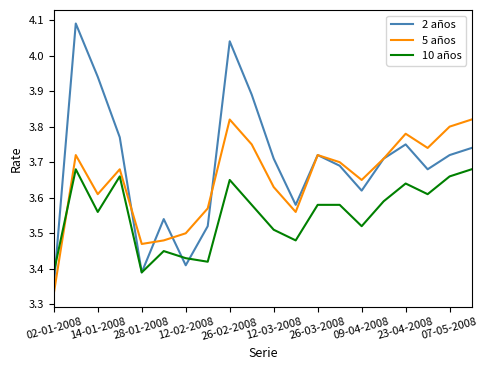

True or false: 10 años has more than 0 points higher than both neighbors.

True